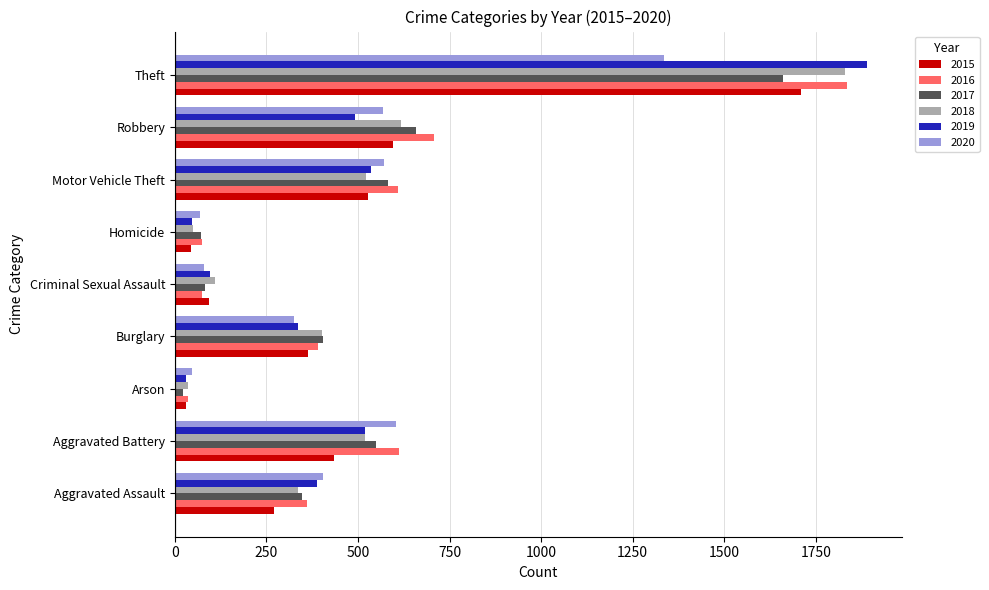

At which category does the chart reach its minimum across all series?

Arson